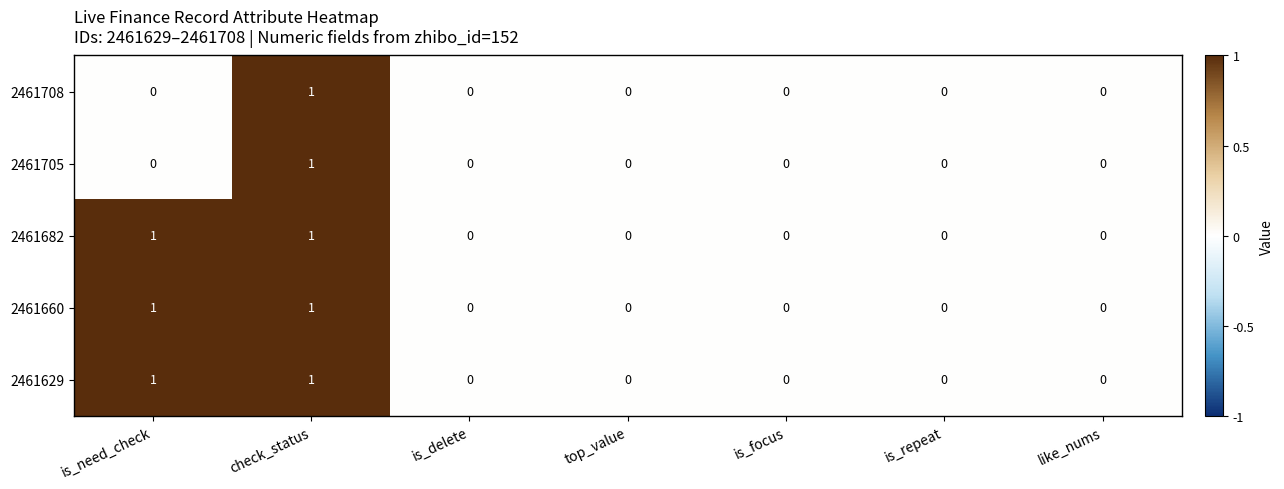

The 2461708 series shows 0 at is_delete. True or false?

True